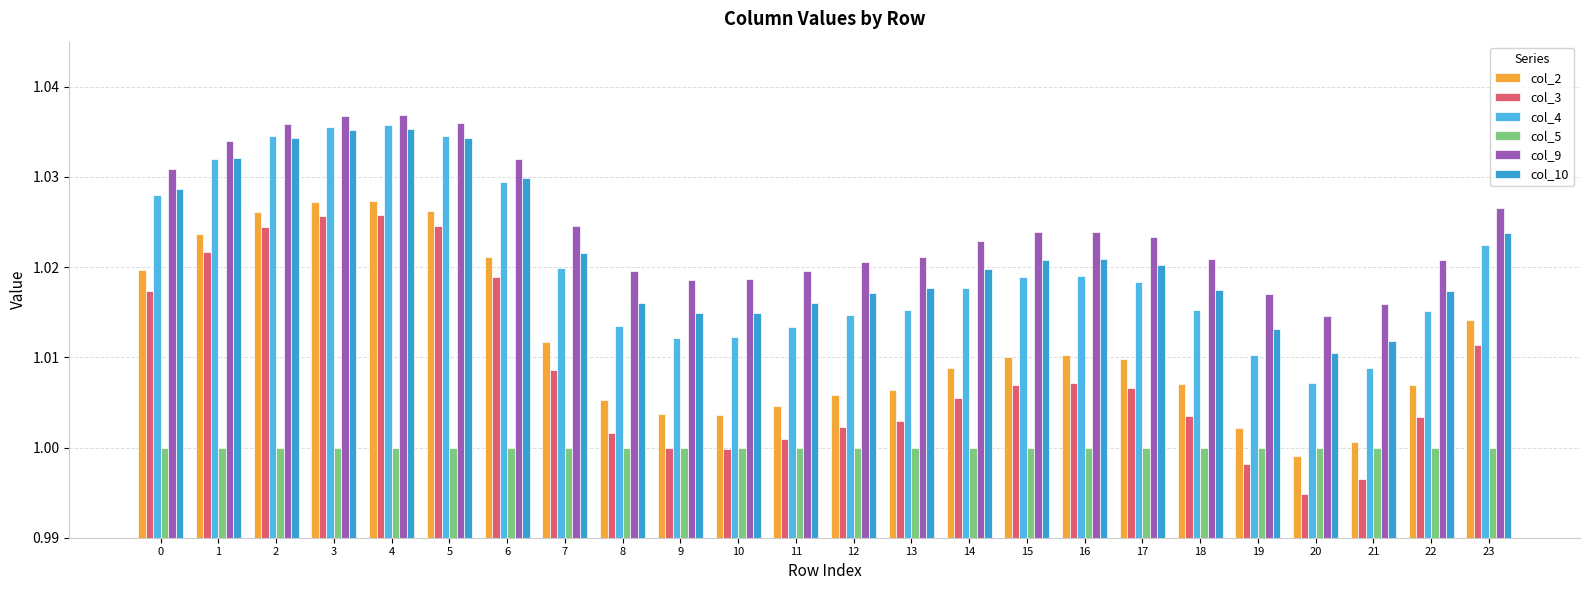

Are the bars horizontal?

No